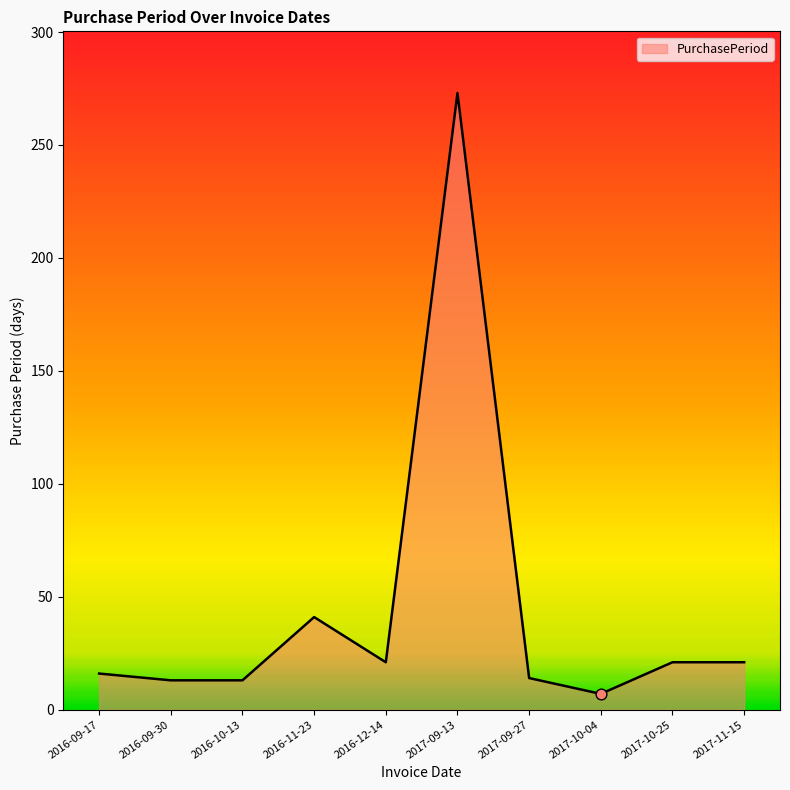

What is the change in value from 2016-09-30 to 2017-11-15?

+8